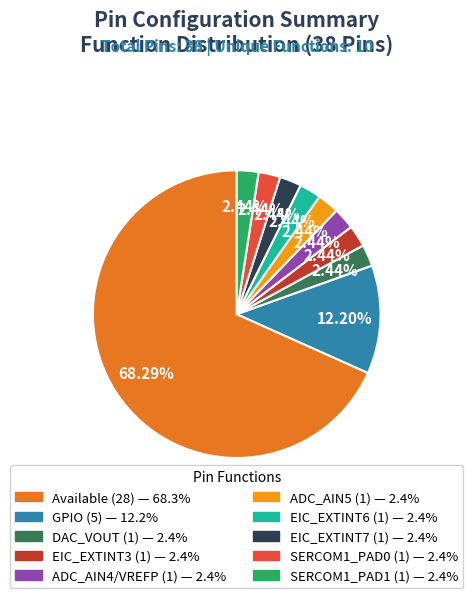

Which slice is the largest?

Available